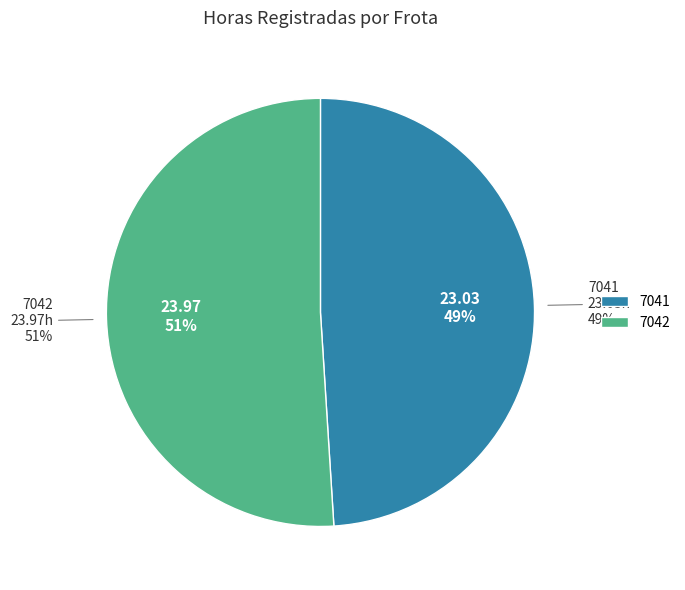

What is the smallest slice in the pie chart?

7041